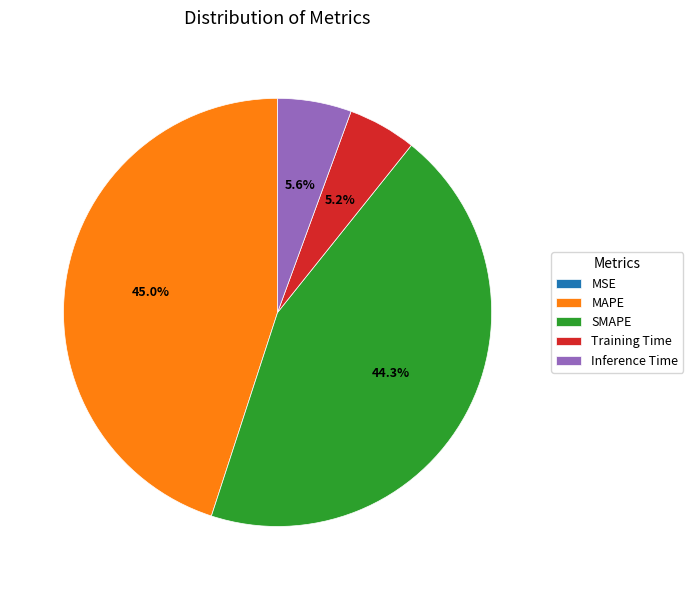

What percentage is NOT represented by SMAPE?

55.7%